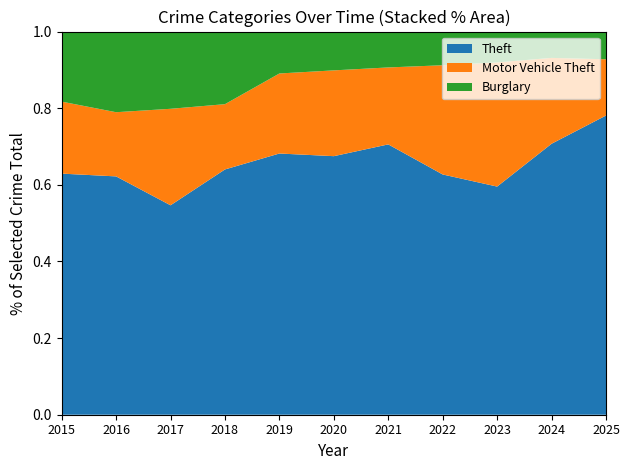

Reading left to right, extract all data points from this chart.

Theft: 2015=874	2016=984	2017=892	2018=868	2019=891	2020=666	2021=678	2022=827	2023=961	2024=1152	2025=367
Motor Vehicle Theft: 2015=261	2016=265	2017=411	2018=231	2019=273	2020=221	2021=193	2022=376	2023=523	2024=365	2025=69
Burglary: 2015=254	2016=333	2017=329	2018=257	2019=143	2020=100	2021=90	2022=116	2023=130	2024=112	2025=34